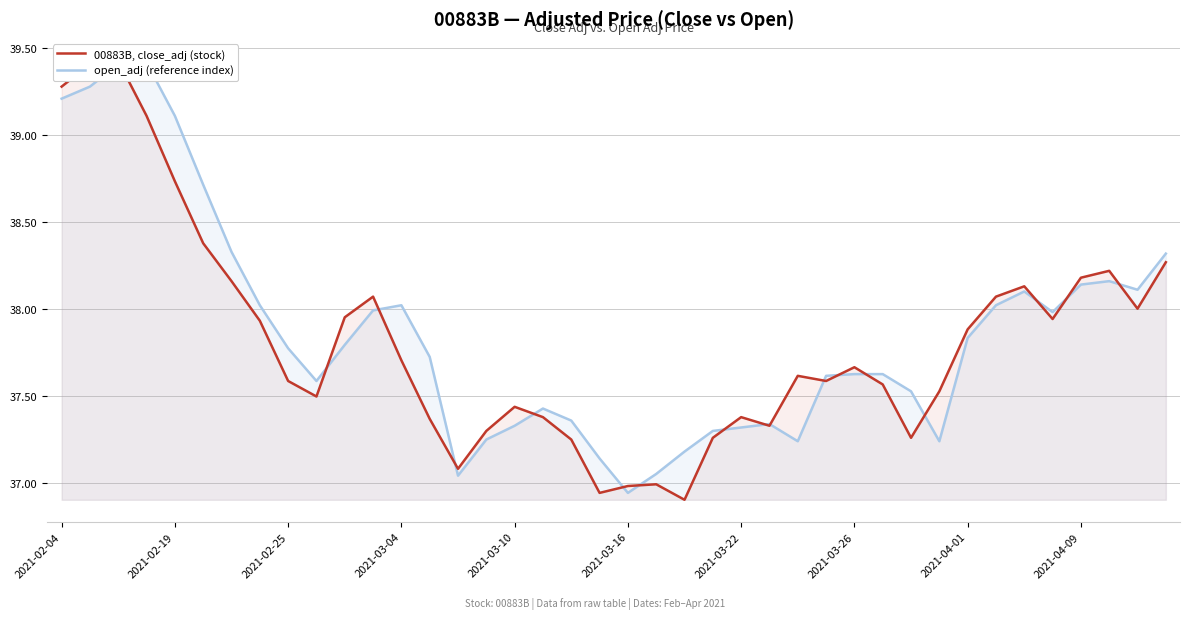

Reading left to right, what are all the values shown in this chart?

00883B, close_adj (stock): 39.3	39.4	39.4	39.1	38.7	38.4	38.2	37.9	37.6	37.5	38.0	38.1	37.7	37.4	37.1	37.3	37.4	37.4	37.3	36.9	37.0	37.0	36.9	37.3	37.4	37.3	37.6	37.6	37.7	37.6	37.3	37.5	37.9	38.1	38.1	37.9	38.2	38.2	38.0	38.3
open_adj (reference index): 39.2	39.3	39.4	39.4	39.1	38.7	38.3	38.0	37.8	37.6	37.8	38.0	38.0	37.7	37.0	37.3	37.3	37.4	37.4	37.1	36.9	37.1	37.2	37.3	37.3	37.3	37.2	37.6	37.6	37.6	37.5	37.2	37.8	38.0	38.1	38.0	38.1	38.2	38.1	38.3